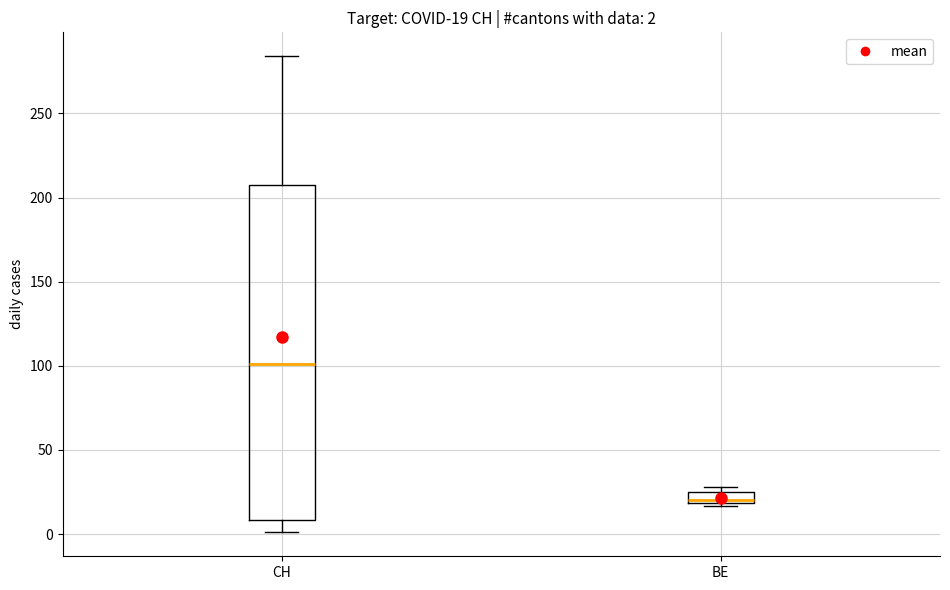

Which box has the lowest median line?

BE